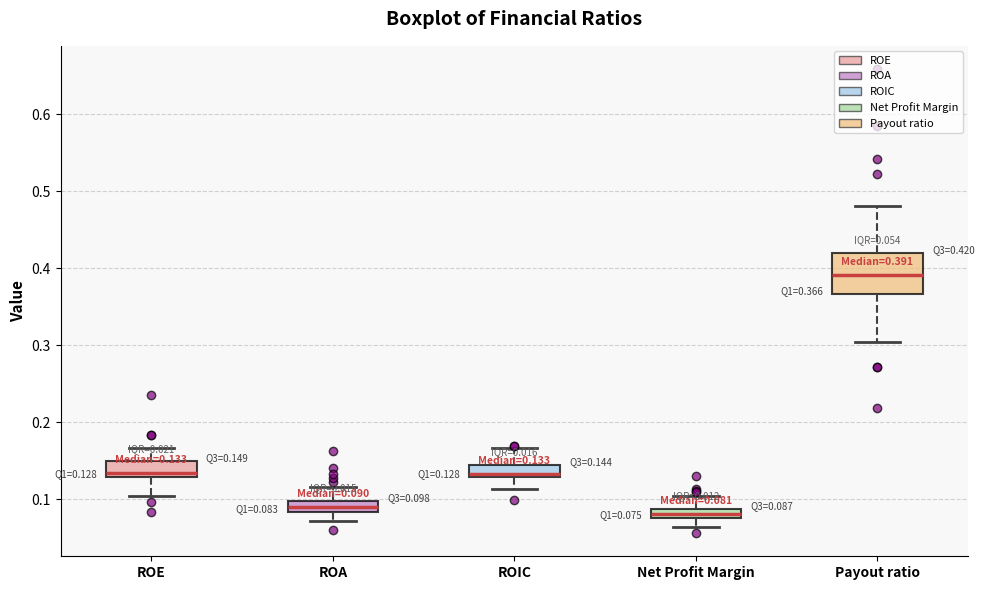

Which box is the tallest, from its lower edge to its upper edge?

Payout ratio